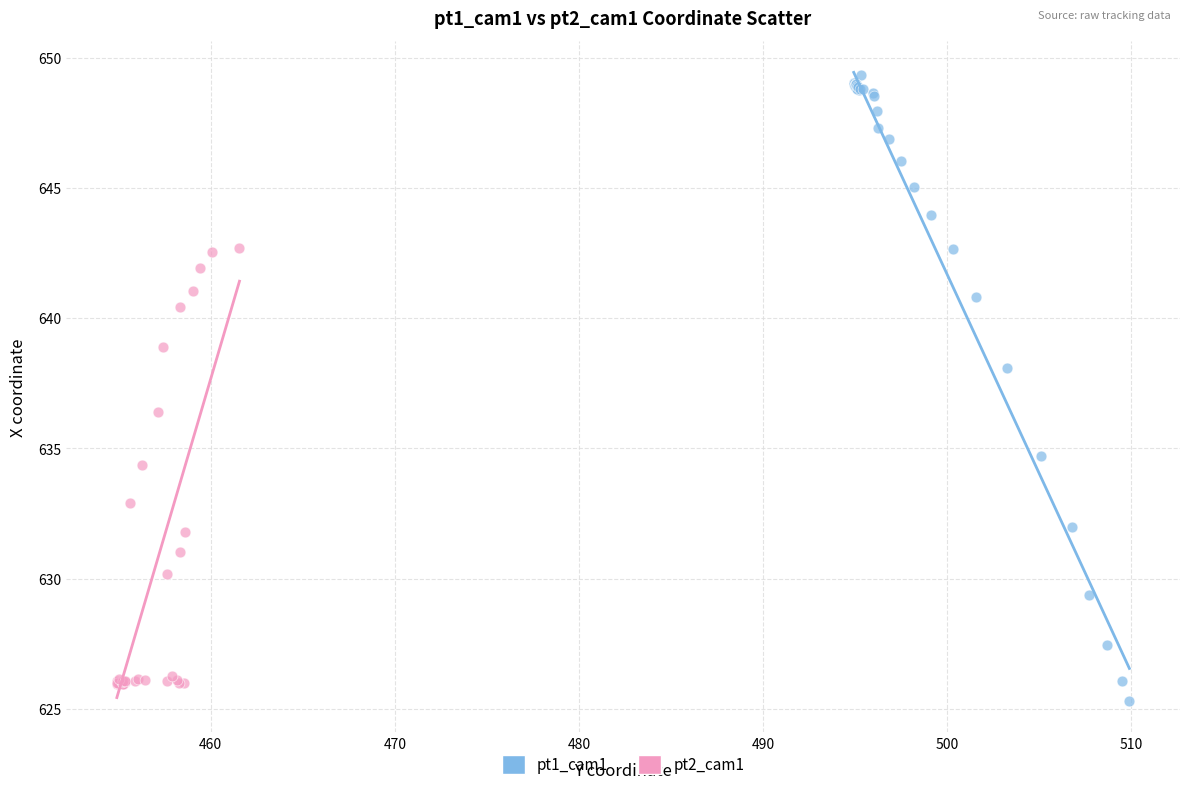

Which series contains the lowest Y value?

pt1_cam1